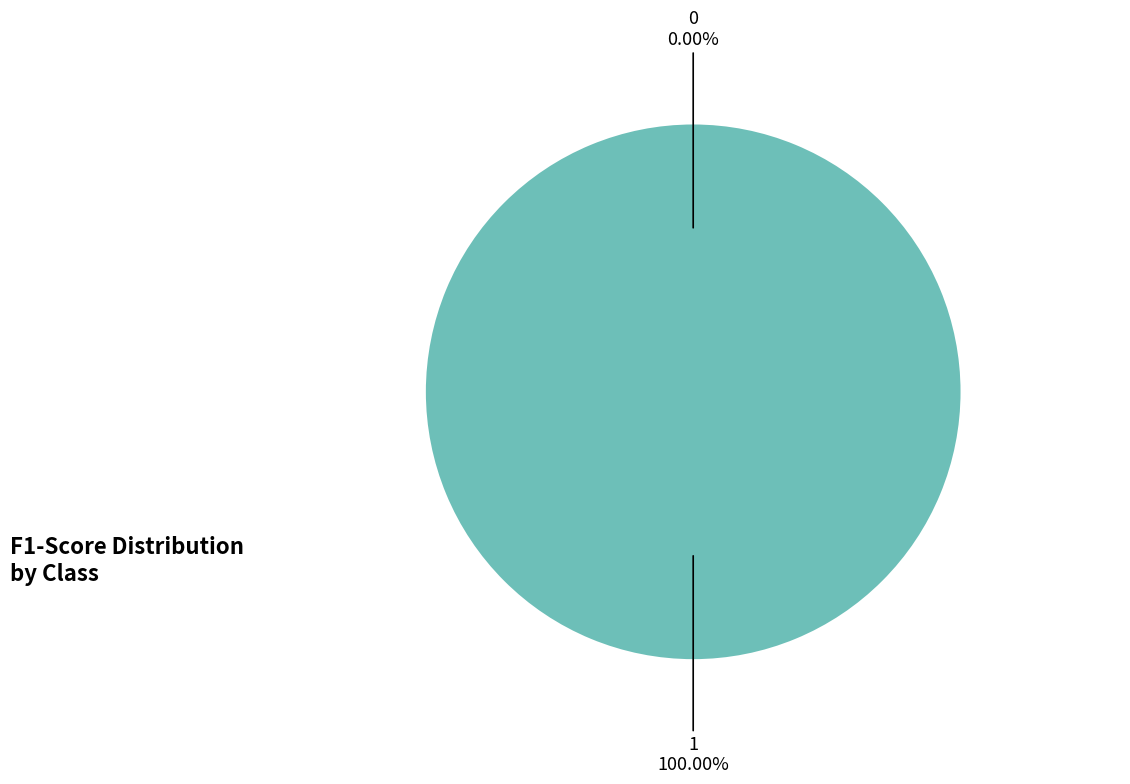

To the nearest percent, what is the combined percentage of 0 and 1?

100%